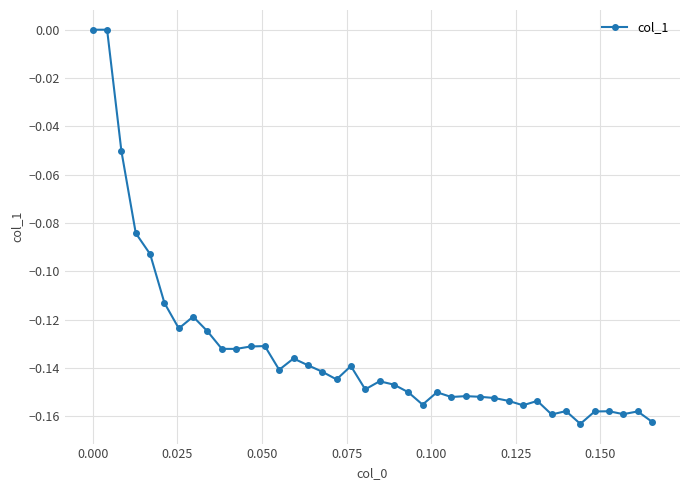

How many lines are shown in the chart?

1